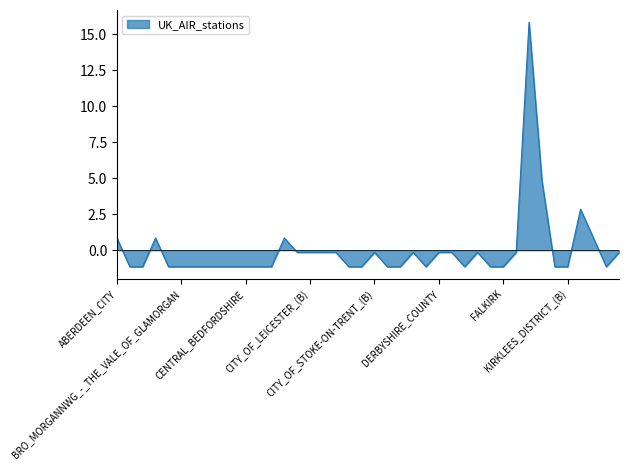

What is the difference between the maximum and minimum values?

17.0